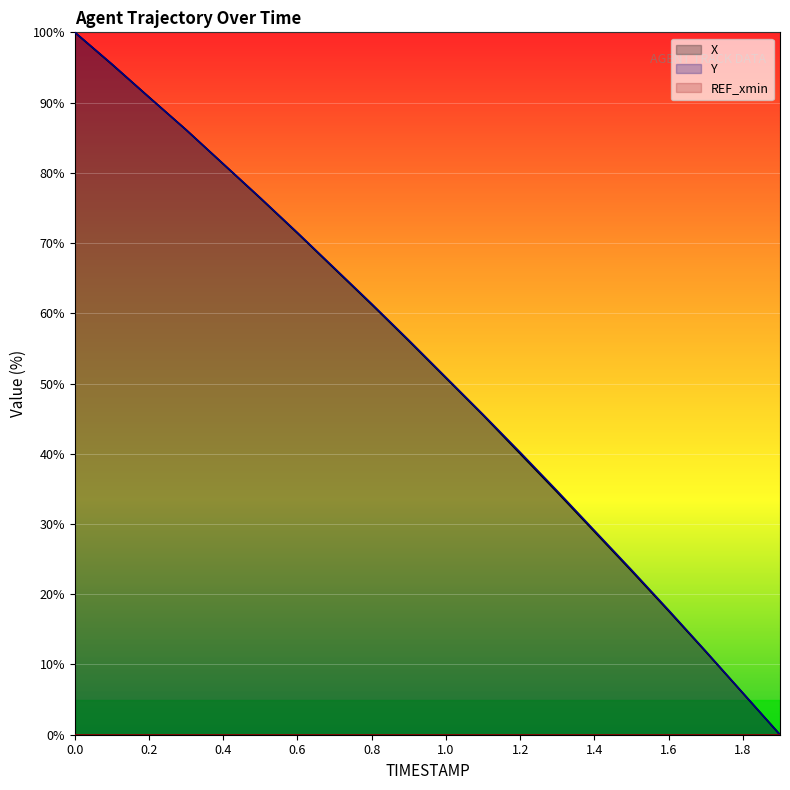

True or false: Y has a value of 71.5 at 0.6.

True